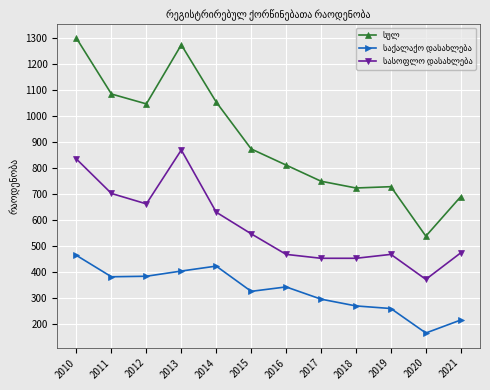

What is the difference between the highest and lowest values at 2018?

453